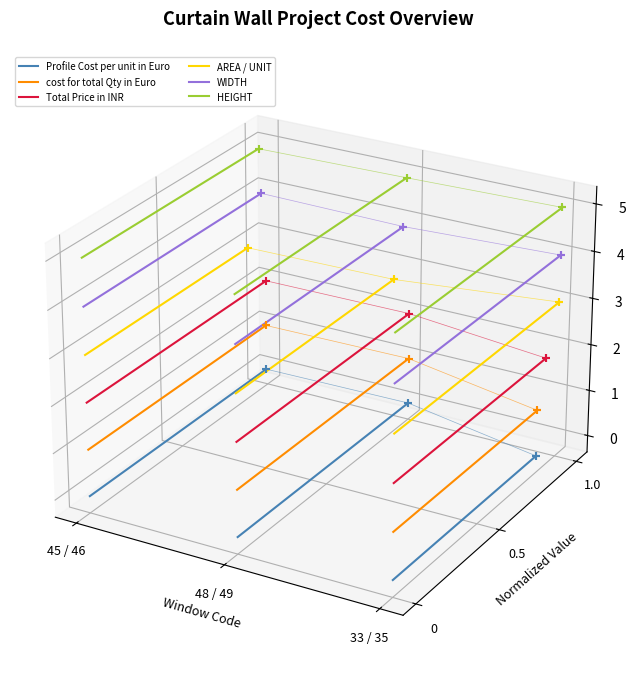

Which series has the largest total across all categories?

HEIGHT